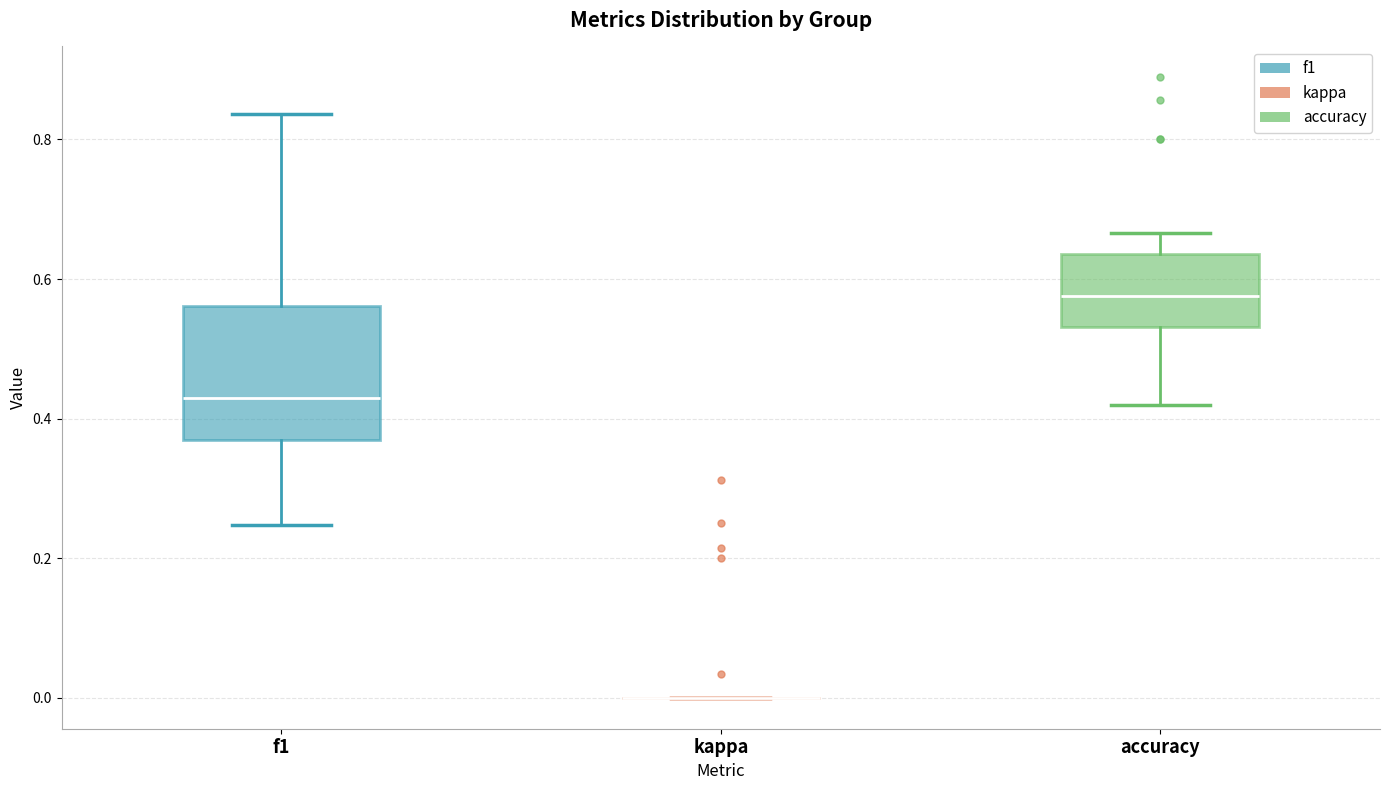

Where does the median line of the box for accuracy sit on the y-axis? The values are not printed on the chart, so give them approximately, as read against the axis.

0.58